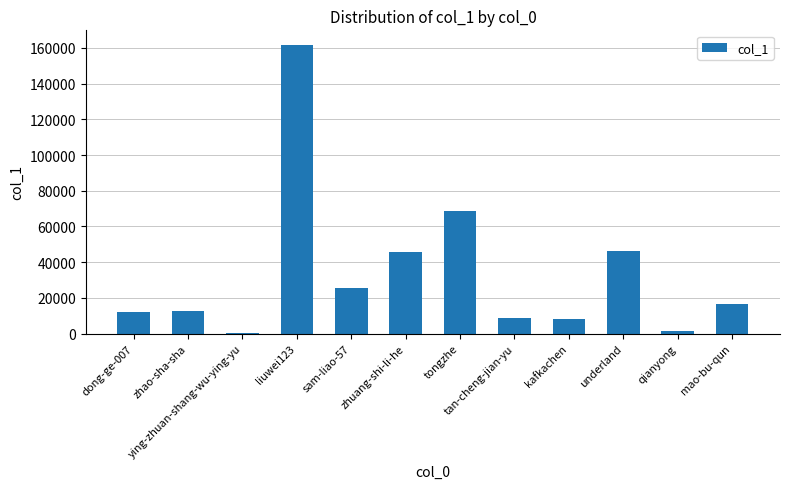

At which label is the value closest to 80973?

tongzhe